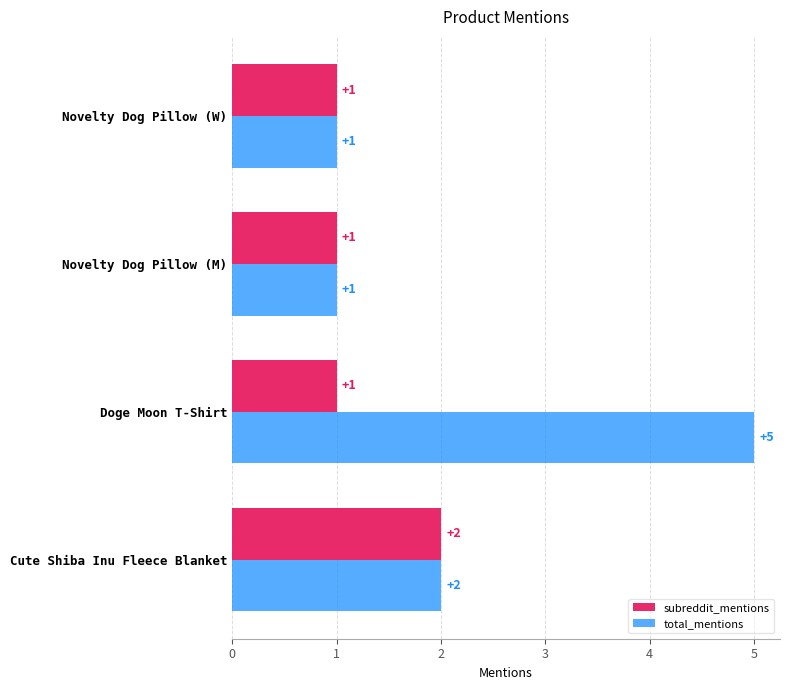

At which label is total_mentions closest to 3?

Cute Shiba Inu Fleece Blanket